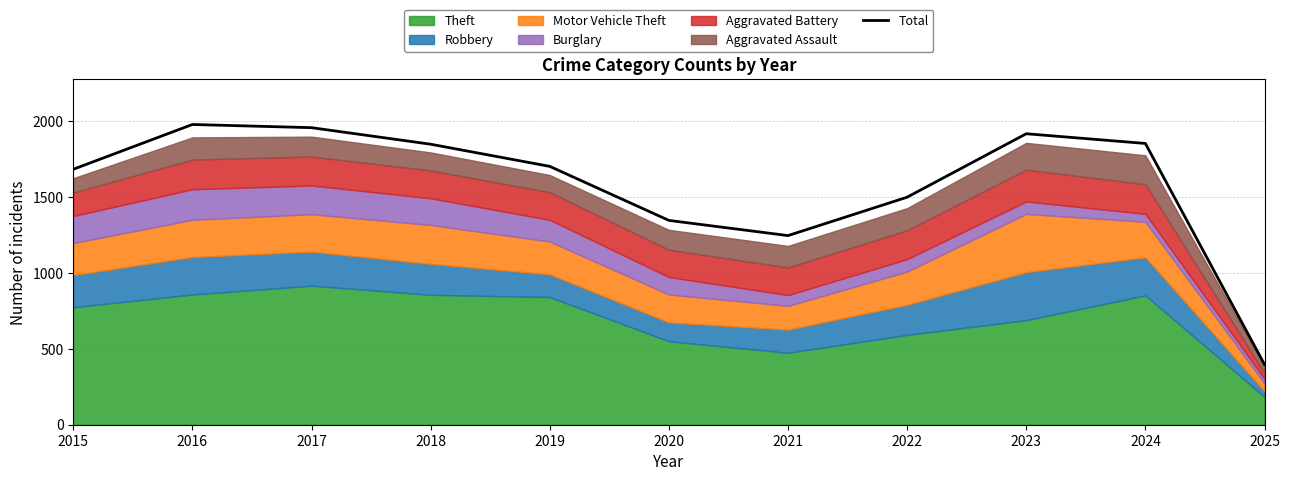

Where does the data first go above 1702?

2016